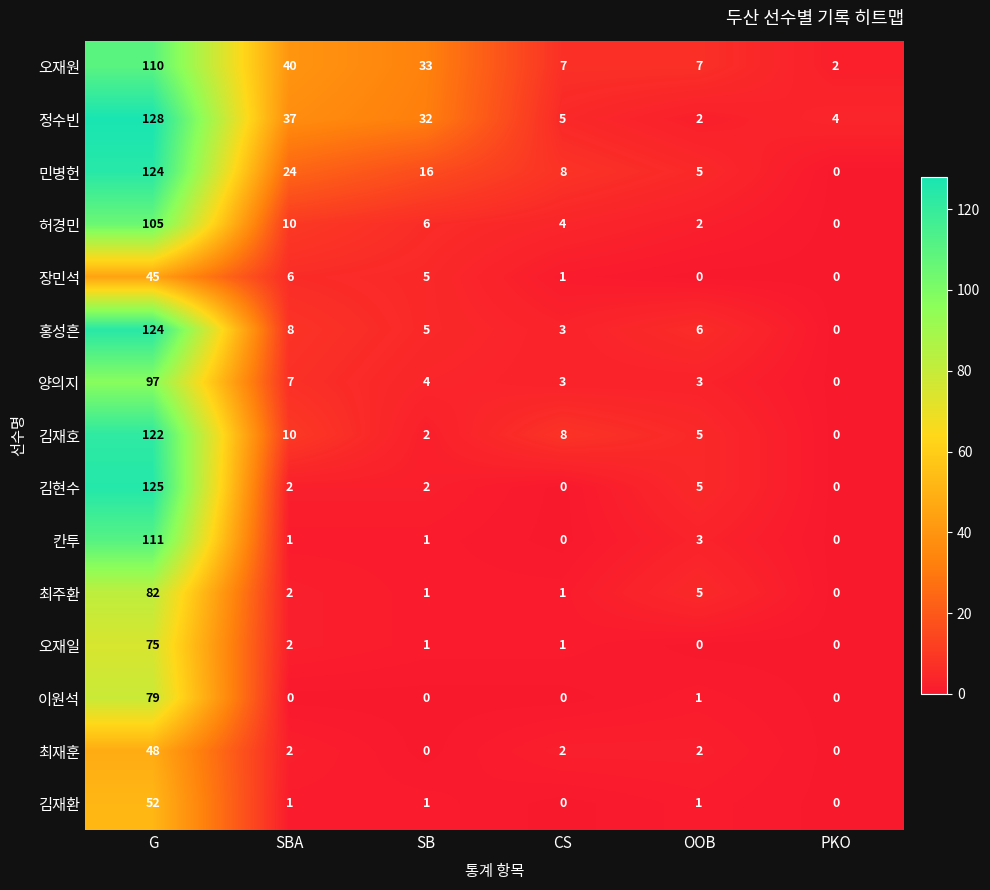

What is the difference between the maximum and minimum values in the 김재호 series?

122